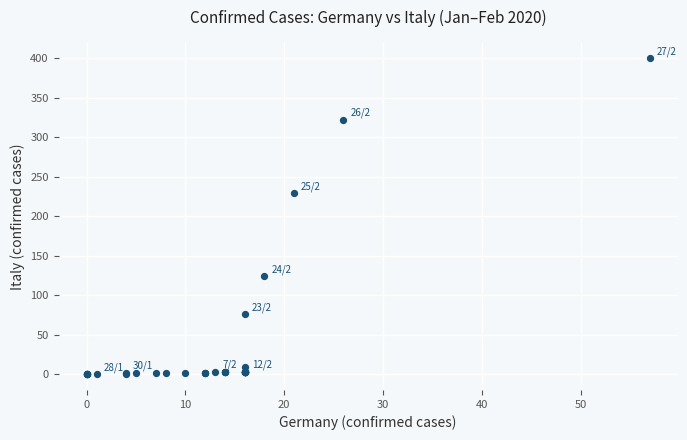

What Y value in the scatter plot is closest to 200?

229